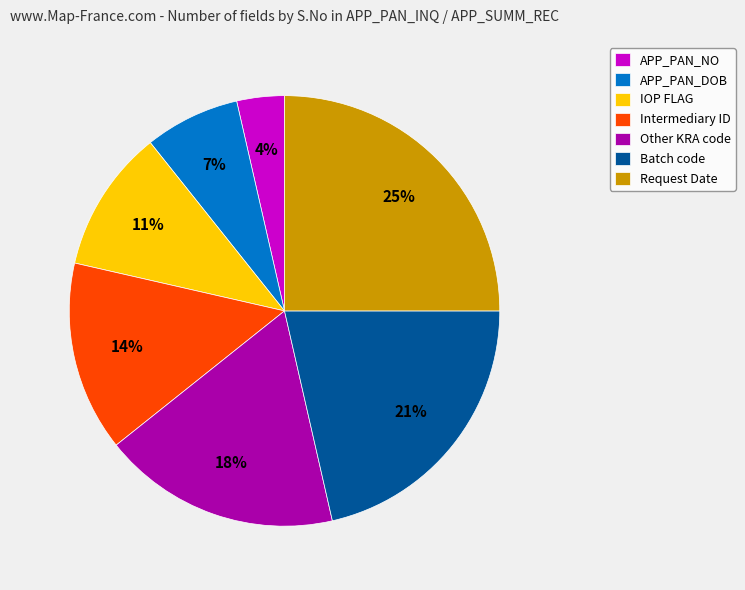

To the nearest percent, what percentage of the pie is Other KRA code?

18%